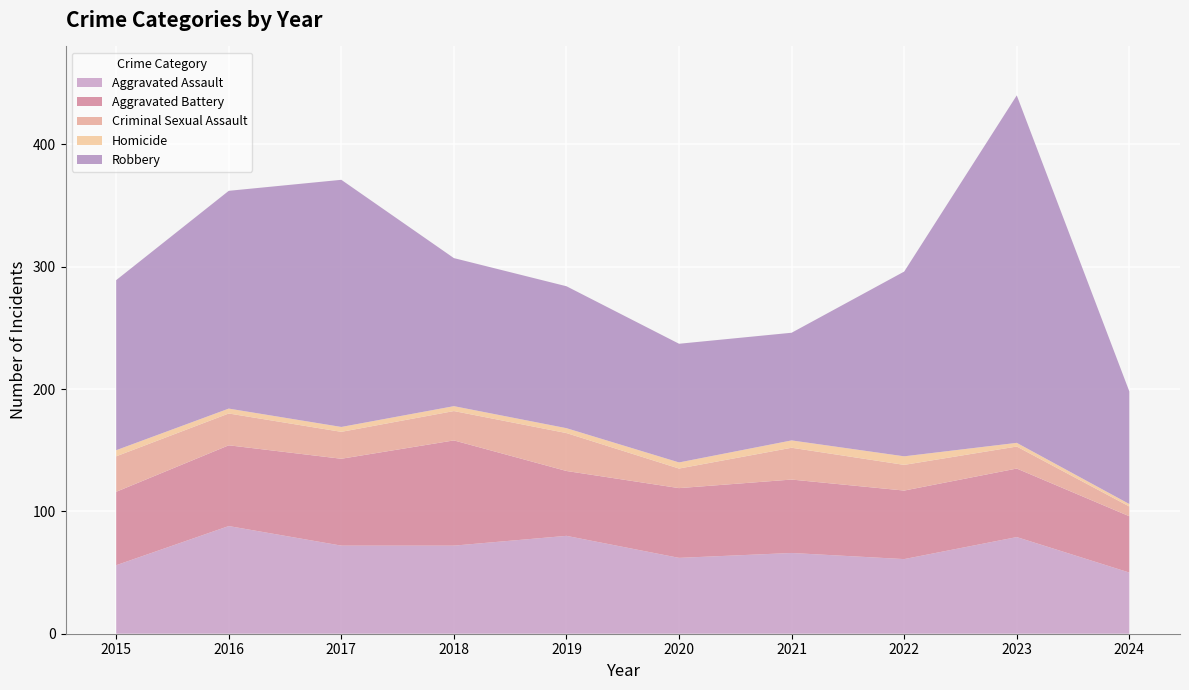

Reading right to left, what are all the values shown in this chart?

Aggravated Assault: 50	79	61	66	62	80	72	72	88	56
Aggravated Battery: 46	56	56	60	57	53	86	71	66	60
Criminal Sexual Assault: 8	18	21	26	16	31	24	22	26	29
Homicide: 2	3	7	6	5	4	4	4	4	5
Robbery: 92	284	151	88	97	116	121	202	178	139